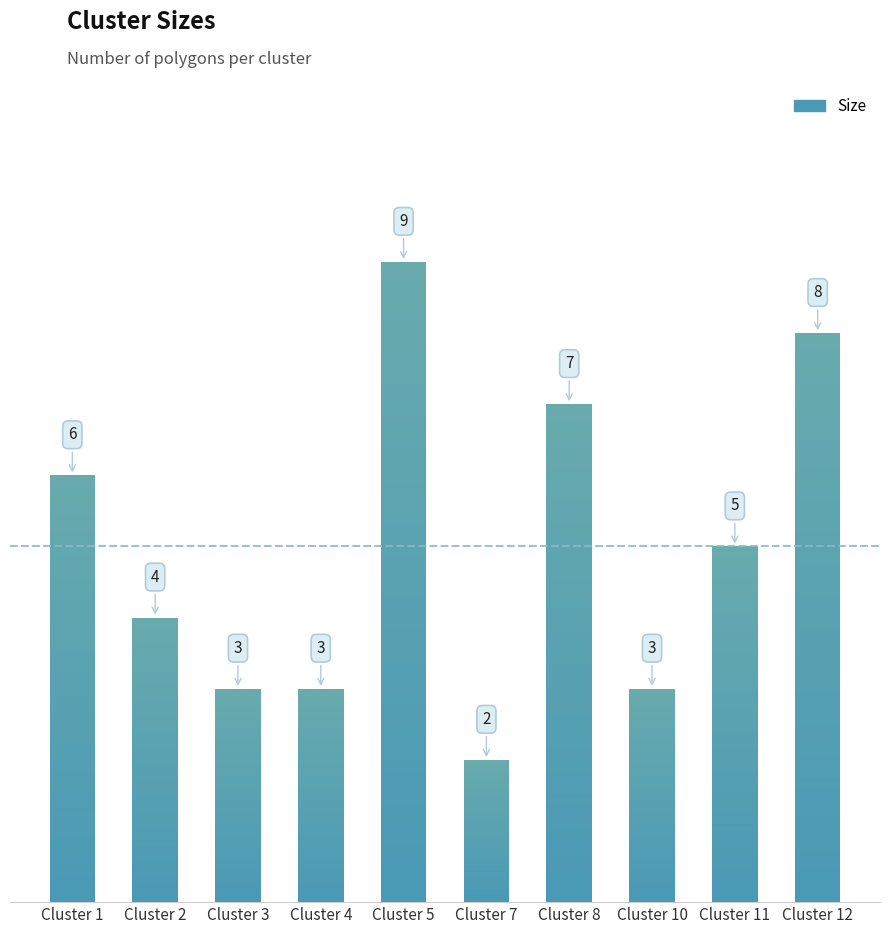

What is the difference between the values at 2 and 11?

1